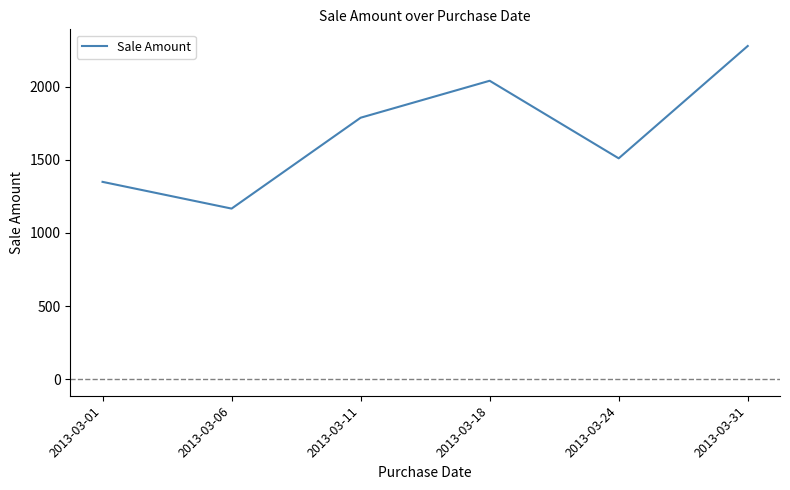

The value at 2013-03-24 is 1511. True or false?

True